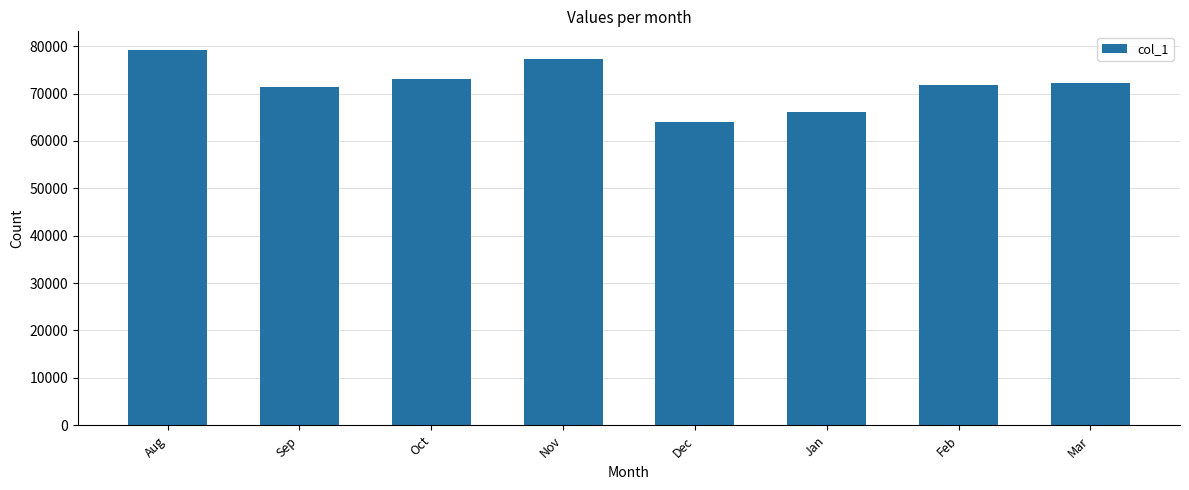

What is the label of the 3rd bar from the right?

Jan